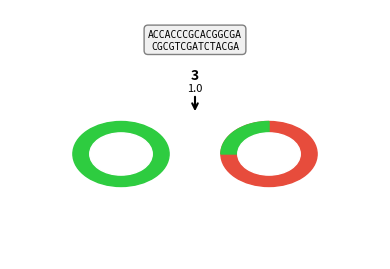

Is it true that KINGS Esports is 11% of the pie?

False